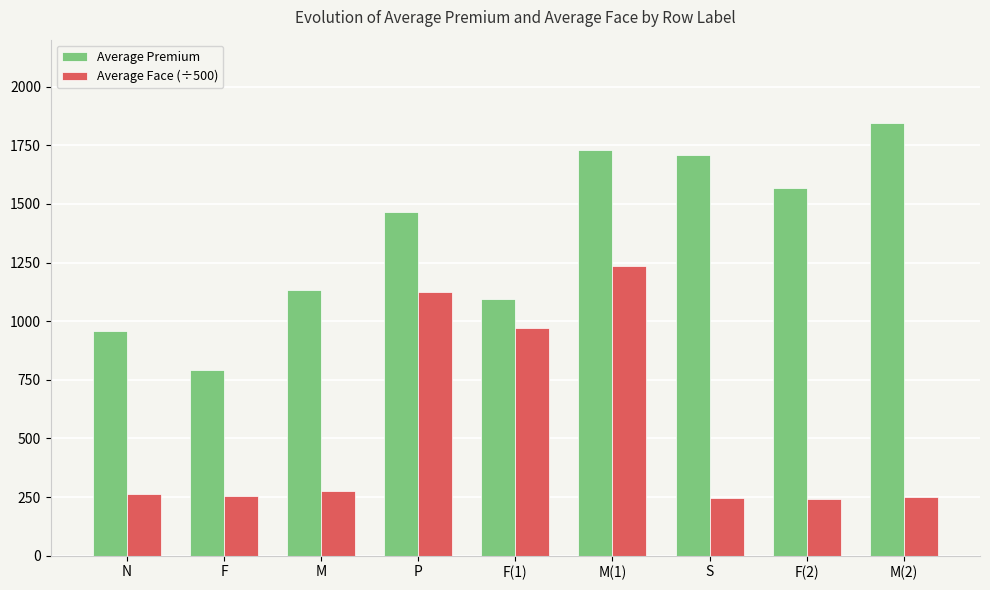

What is the sum of all Average Premium values?

12292.5